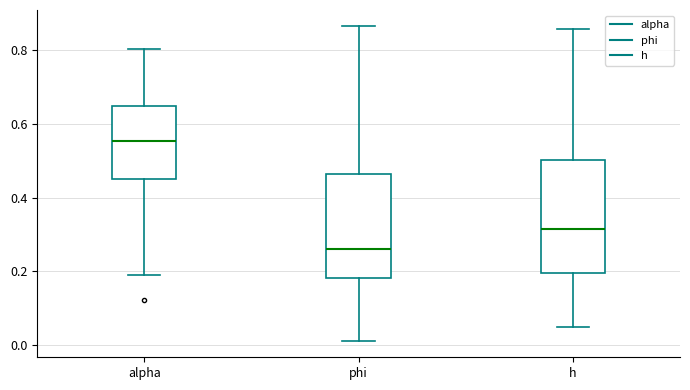

Reading left to right, transcribe this box plot: for each box, give where its median line is, the range the box spans, and where its two whiskers end, as read against the y-axis. The values are not printed on the chart, so give them approximately, as read against the axis.

alpha: median 0.56, box 0.44 to 0.64, whiskers 0.18 to 0.80
phi: median 0.26, box 0.18 to 0.46, whiskers 0.00 to 0.86
h: median 0.32, box 0.20 to 0.50, whiskers 0.06 to 0.86